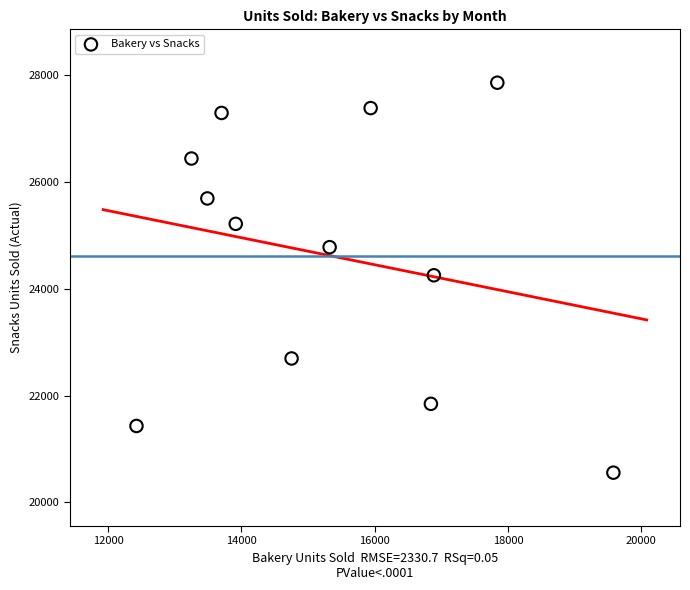

What is the range of Y values (max minus min)?

7308